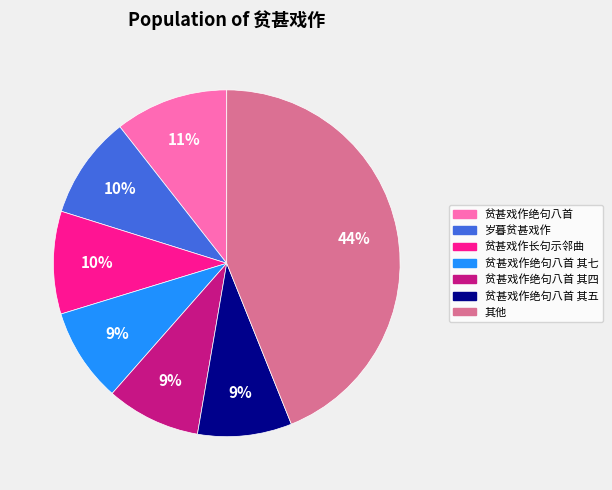

Does any single category account for the majority?

No